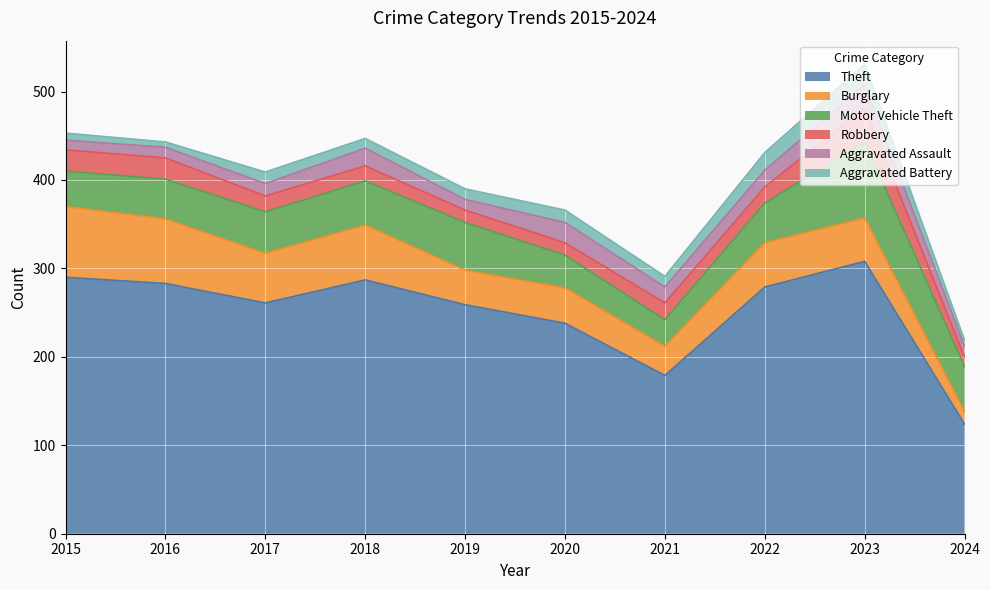

How many categories are shown in the chart?

10